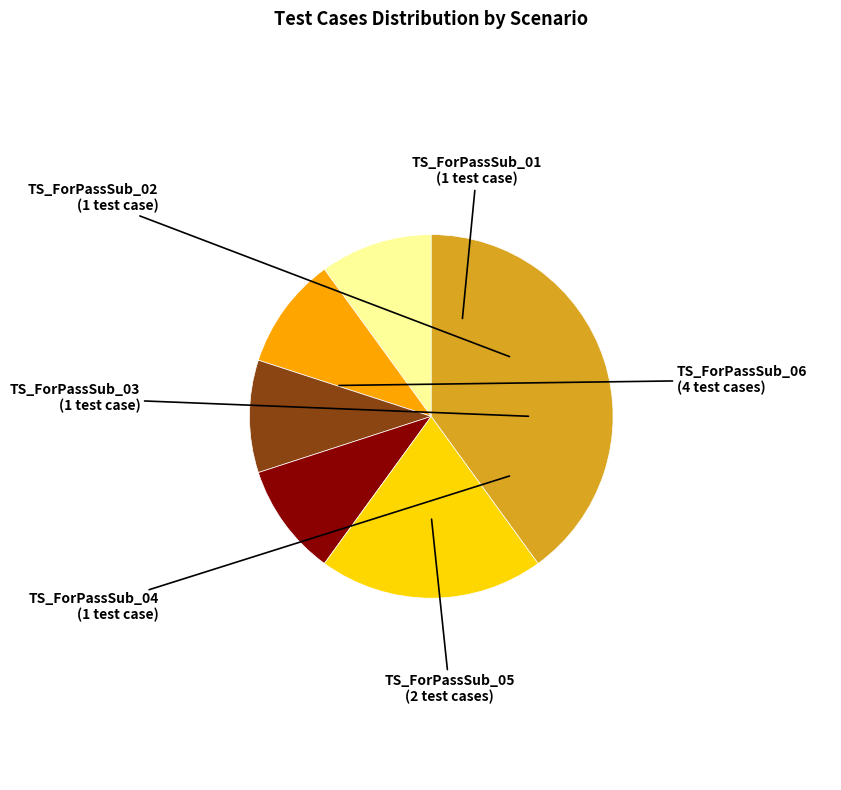

Combined, do TS_ForPassSub_04 and TS_ForPassSub_03 account for over 50%?

No